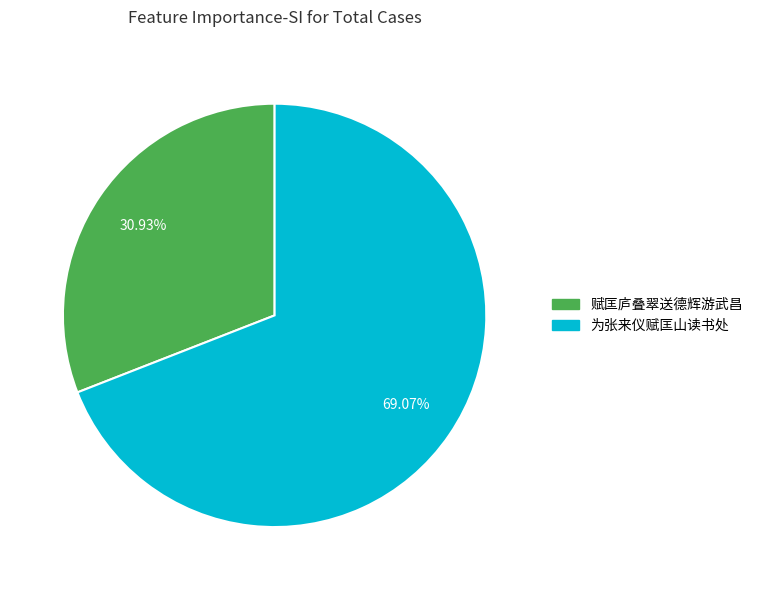

To the nearest percent, what is the difference between the largest and smallest slice percentages?

38%